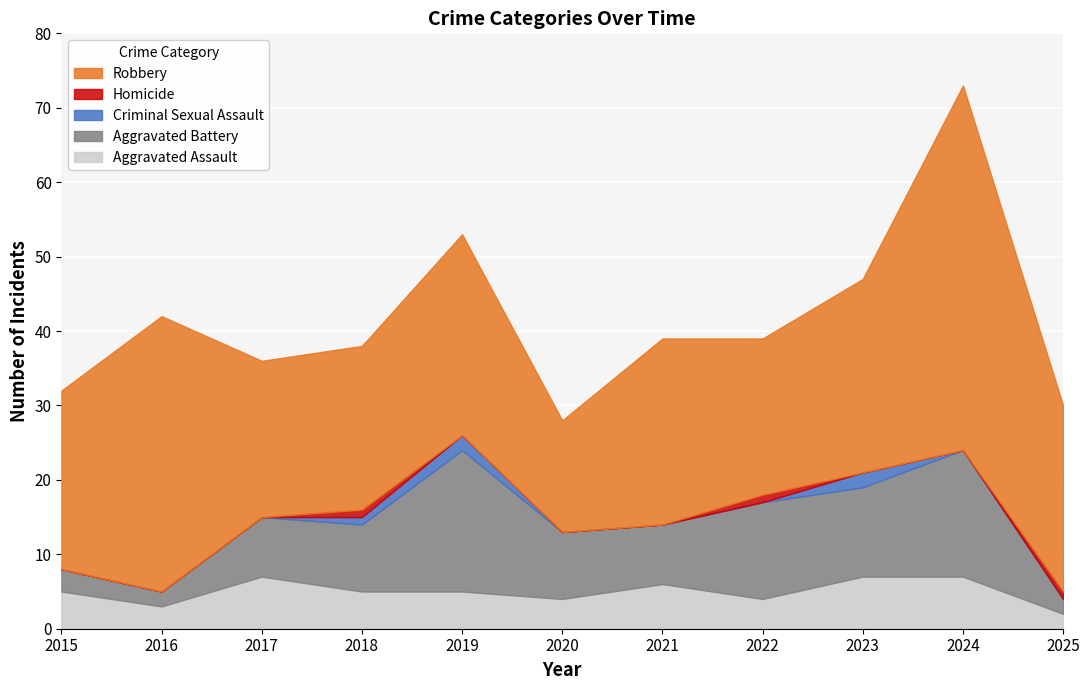

What is the value of the Homicide point at the 4th from the left?

1